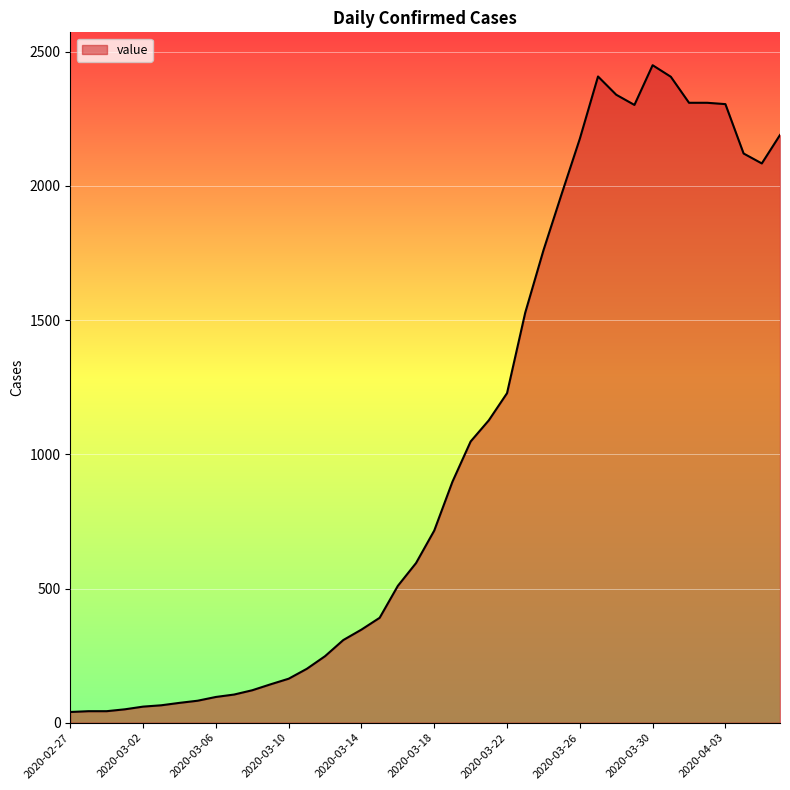

What is the maximum value shown in the chart?

2450